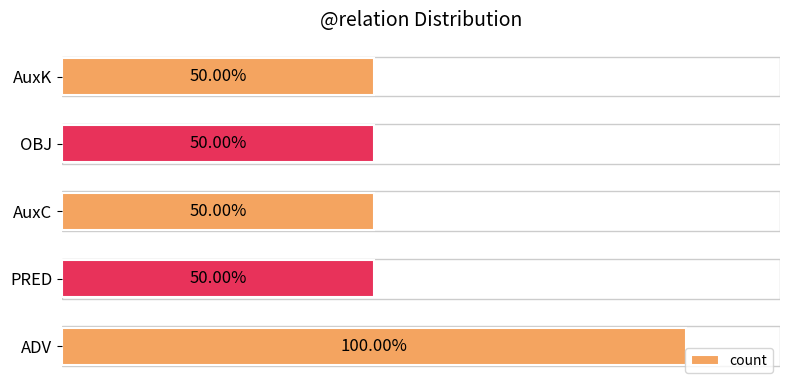

Between PRED and ADV, which is larger?

ADV